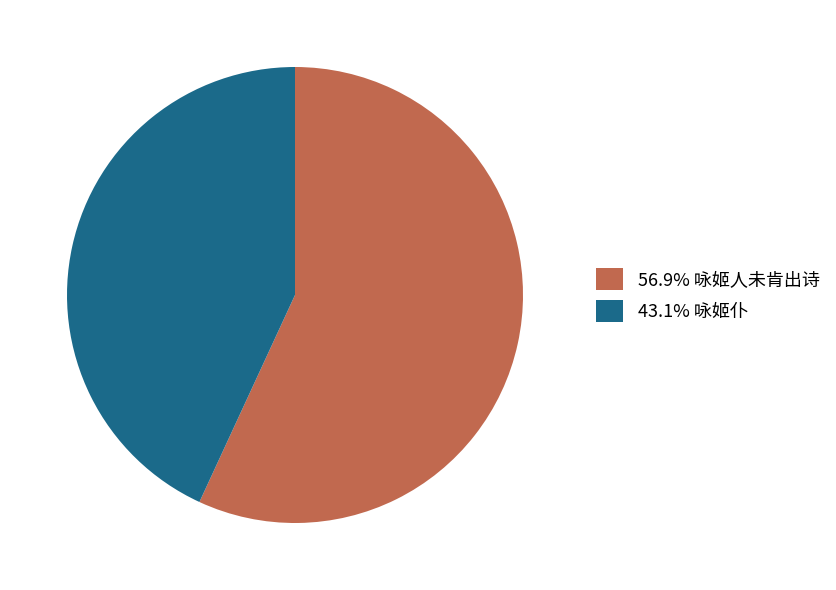

Does 43.1% 咏姬仆 account for over 50% of the chart?

No